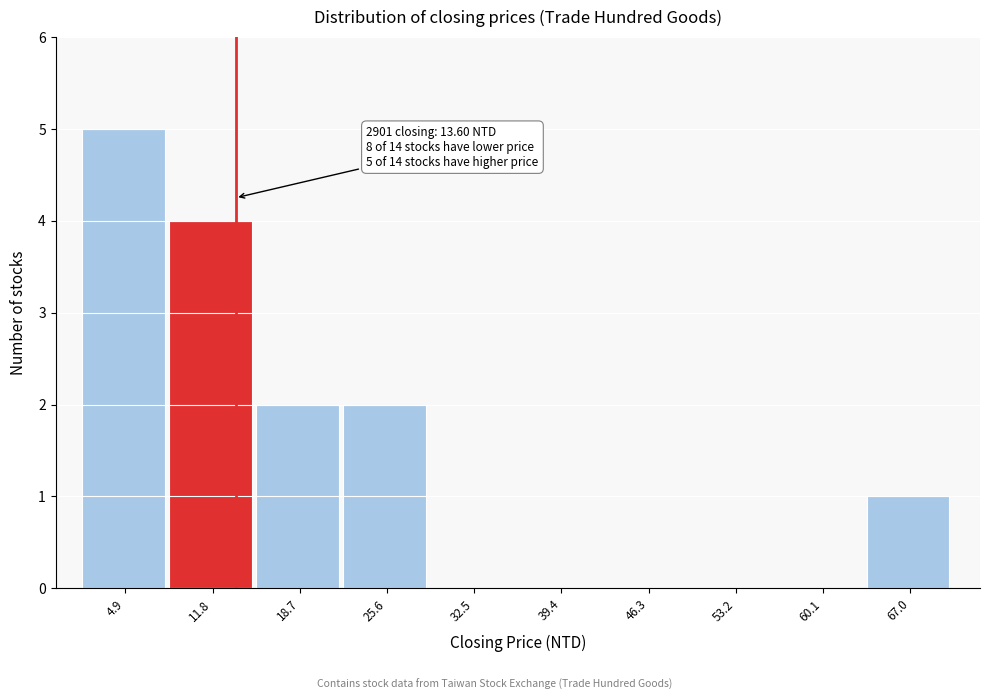

Which range on the x-axis has the tallest bar?

1 to 8